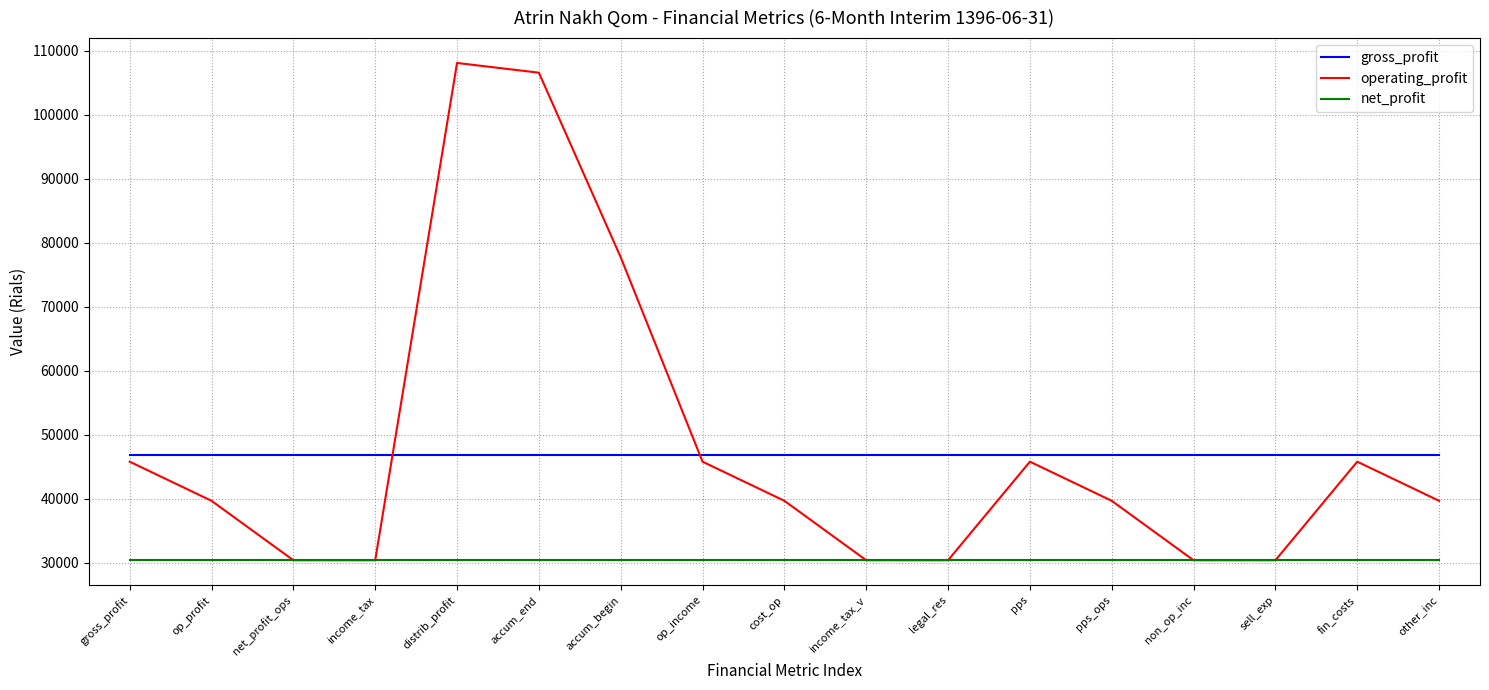

What is the sum of all net_profit values?

516358